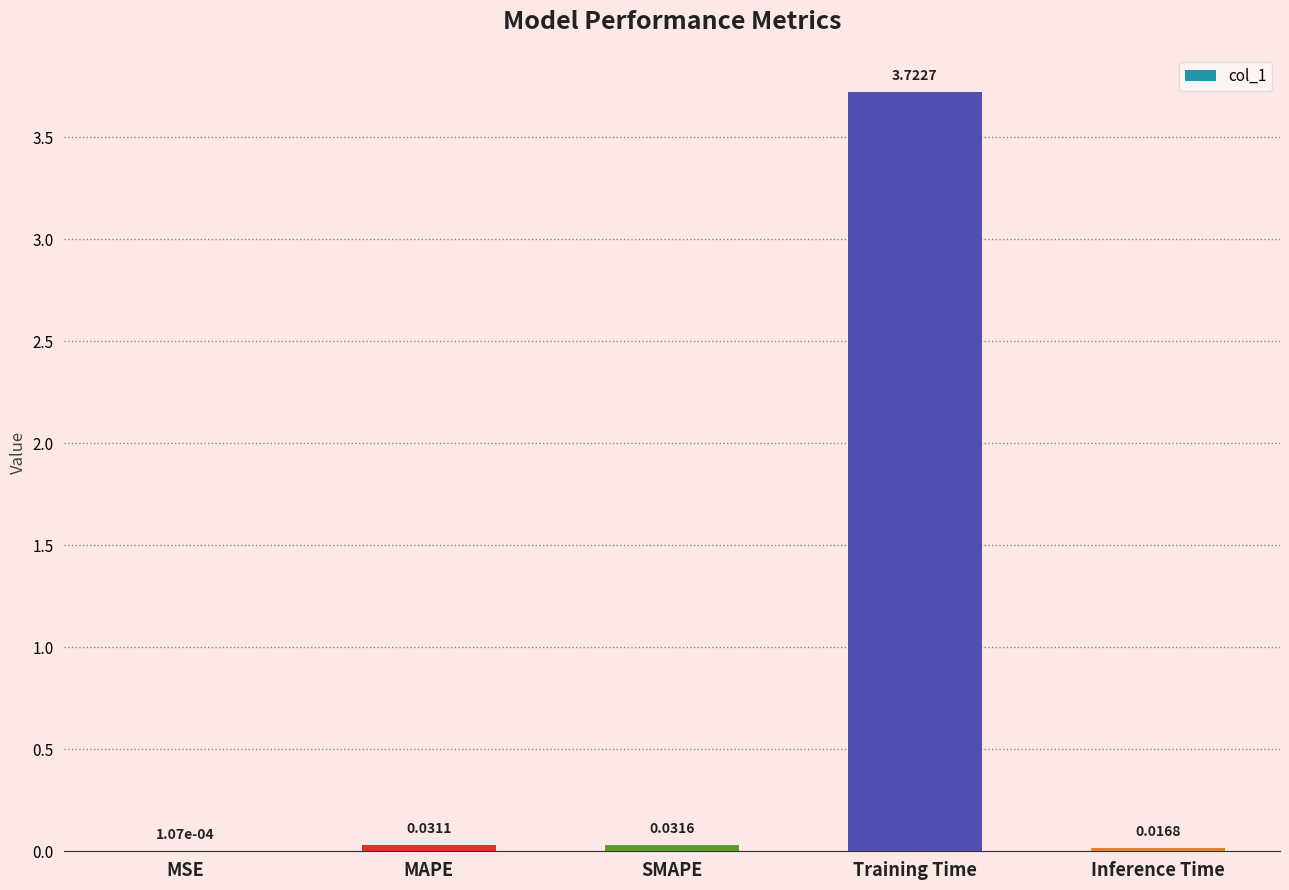

Between MAPE and Inference Time, which is larger?

MAPE